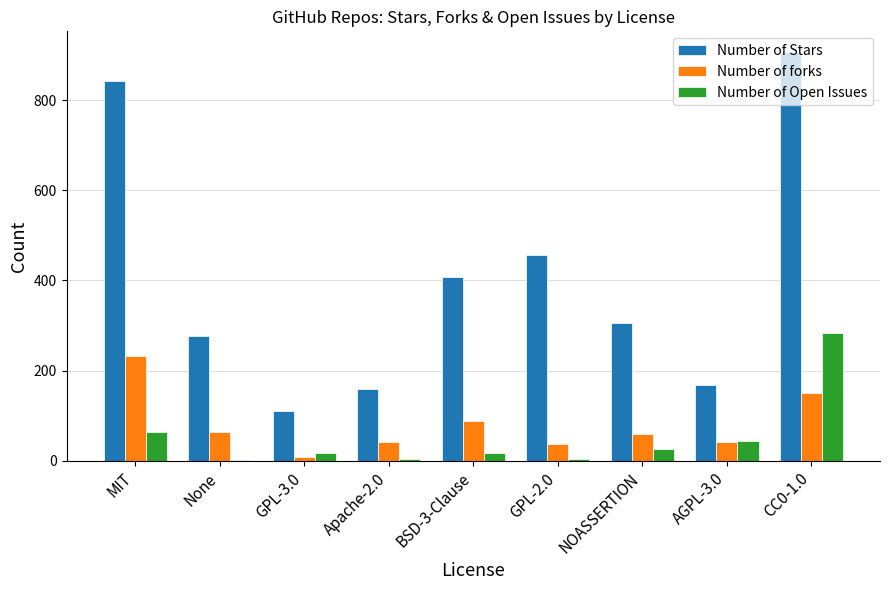

What is the highest value of the Number of Open Issues series?

283